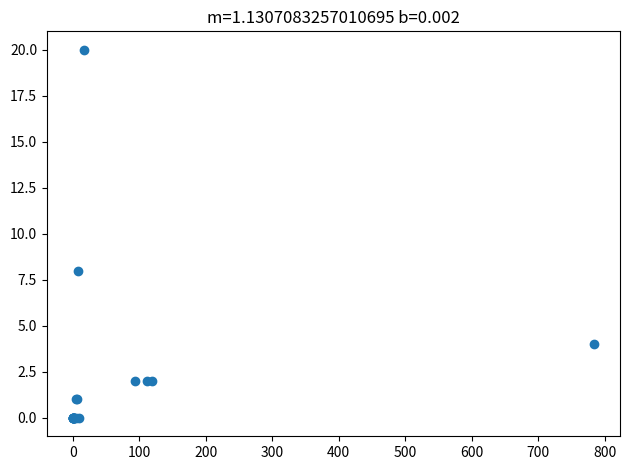

What Y value in the scatter plot is closest to 10?

8